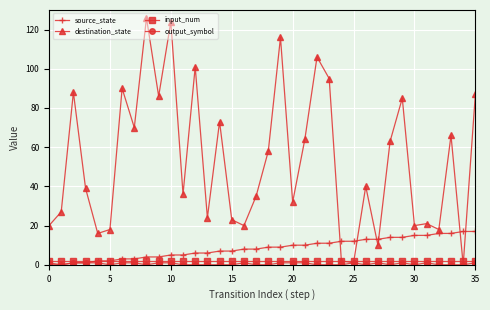

How many lines are shown in the chart?

4